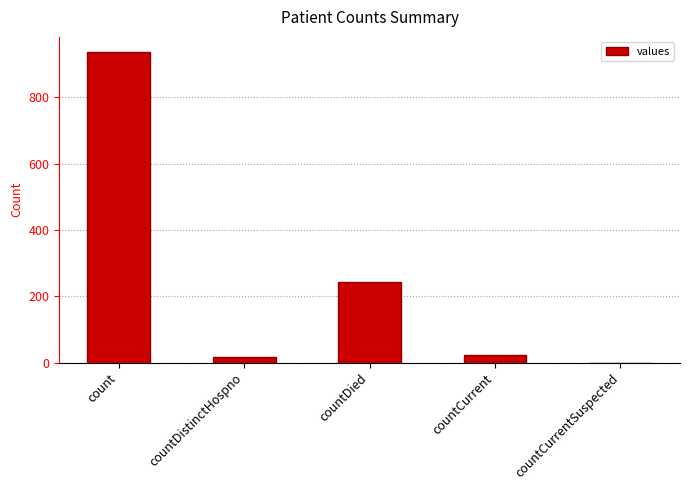

Count the number of data series in this chart.

1